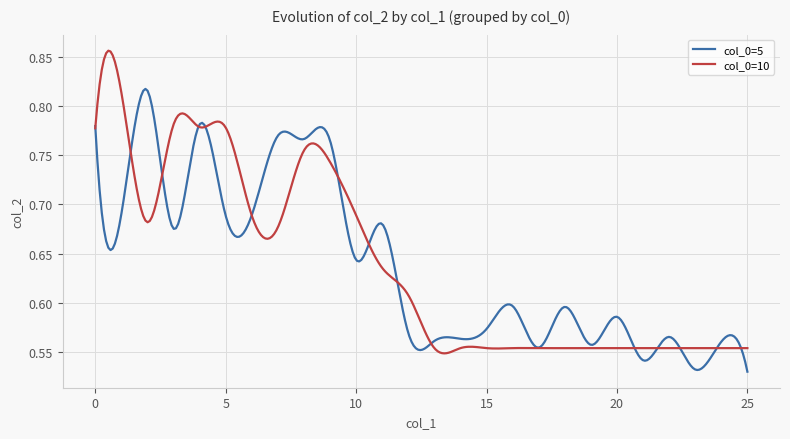

Count the number of categories in the chart.

300